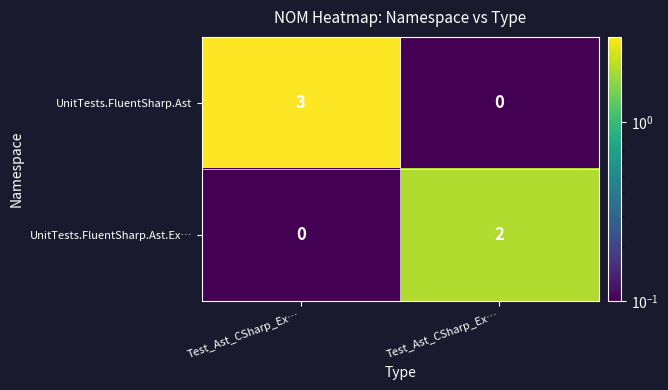

Count the number of data series in this chart.

2